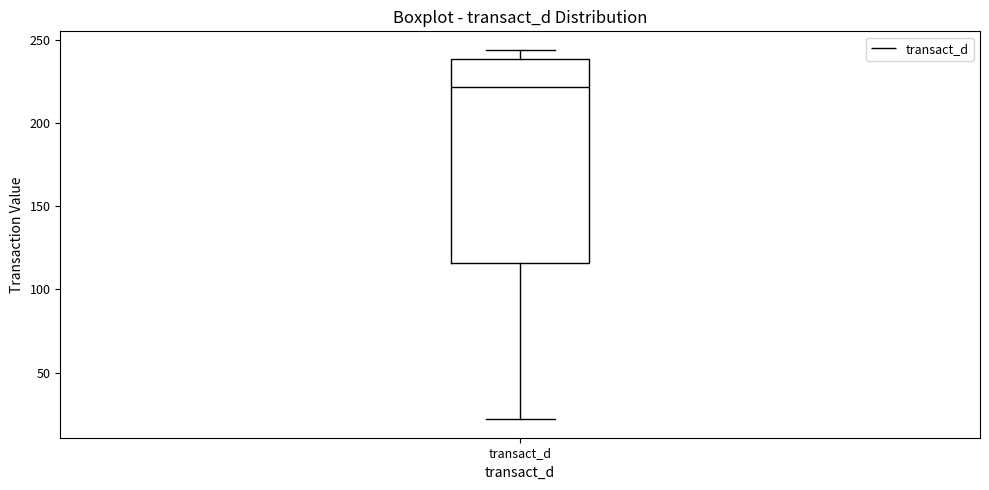

Where is the lower edge of the box for transact_d on the y-axis? The values are not printed on the chart, so give them approximately, as read against the axis.

115